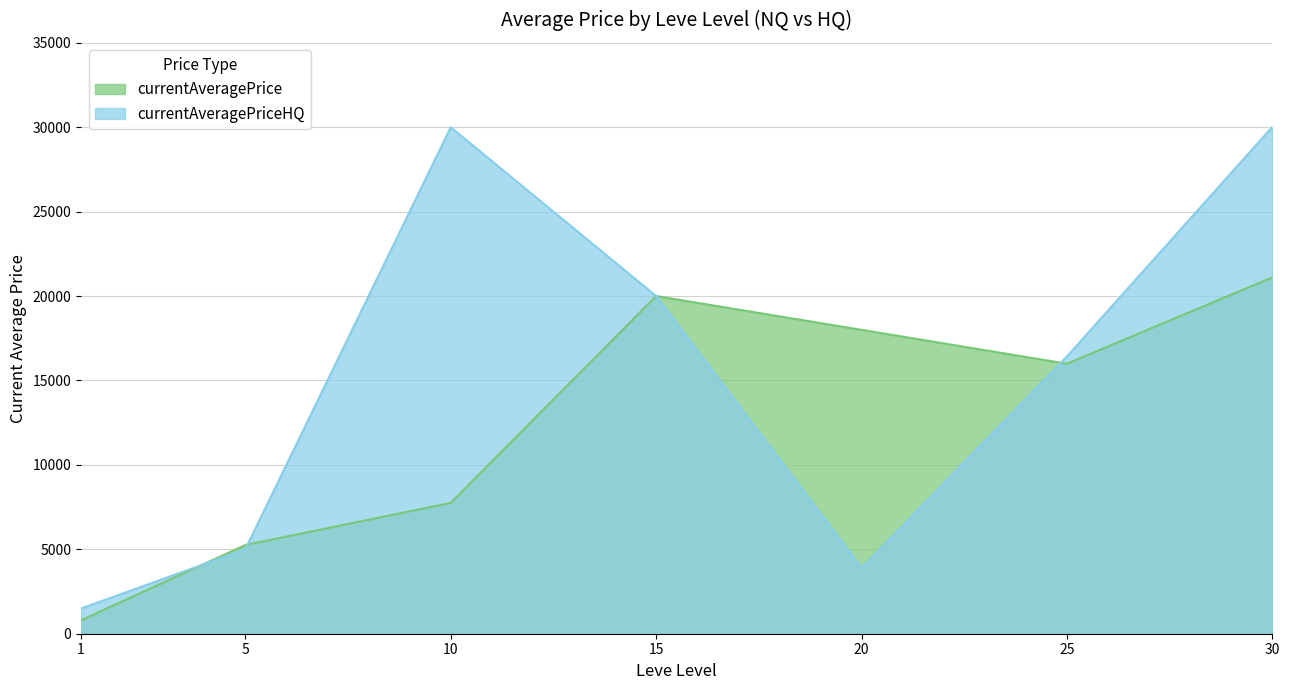

True or false: currentAveragePriceHQ has a value of 5006.0 at 5.

True